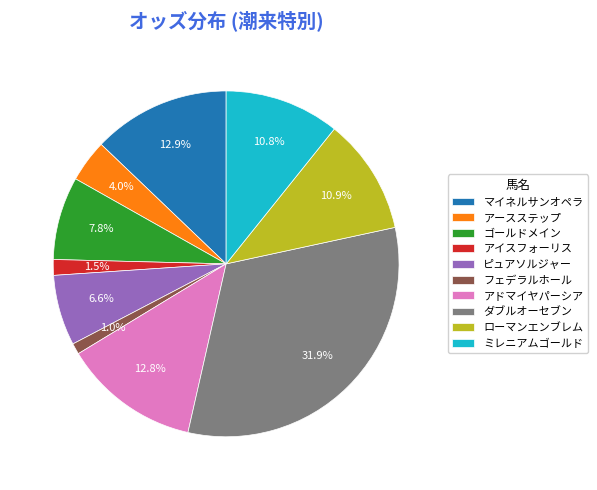

How much of the chart is everything except アースステップ?

96.0%